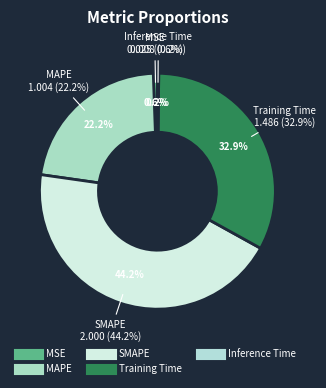

Is Training Time the majority of the pie?

No